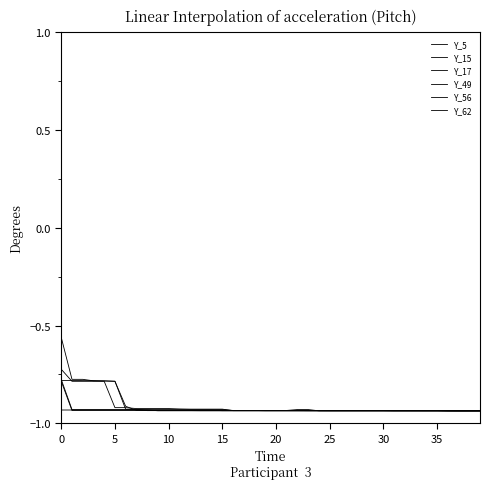

Does the chart have visible grid lines?

No